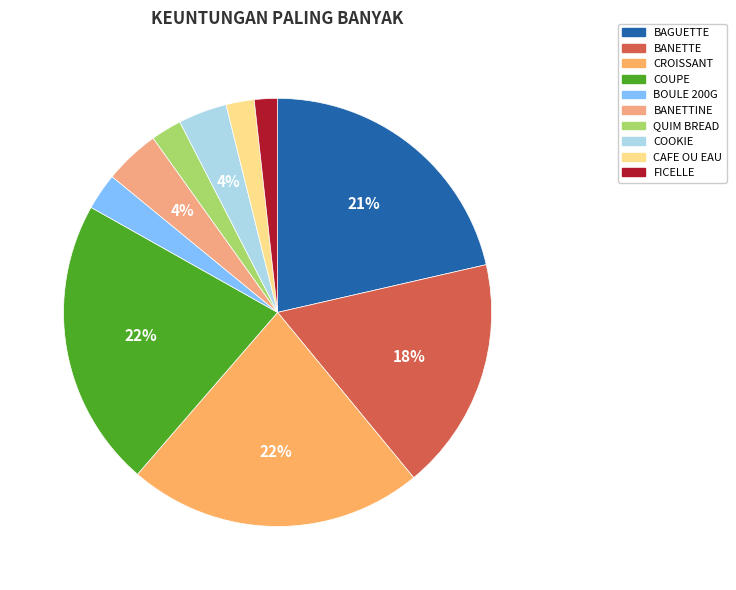

Is COUPE the majority of the pie?

No